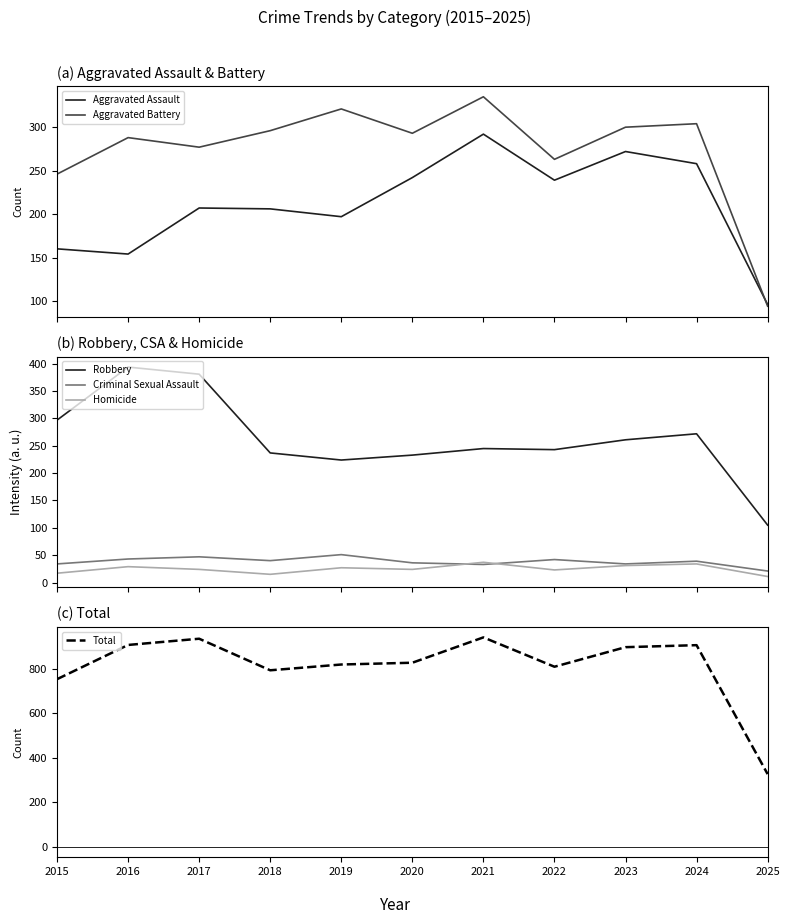

Reading left to right, what are all the values shown in this chart?

Aggravated Assault: 160	154	207	206	197	242	292	239	272	258	96
Aggravated Battery: 246	288	277	296	321	293	335	263	300	304	94
Robbery: 297	394	381	237	224	233	245	243	261	272	105
Criminal Sexual Assault: 34	43	47	40	51	36	33	42	34	39	21
Homicide: 17	29	24	15	27	24	37	23	31	34	11
Total: 754	908	936	794	820	828	942	810	898	907	327